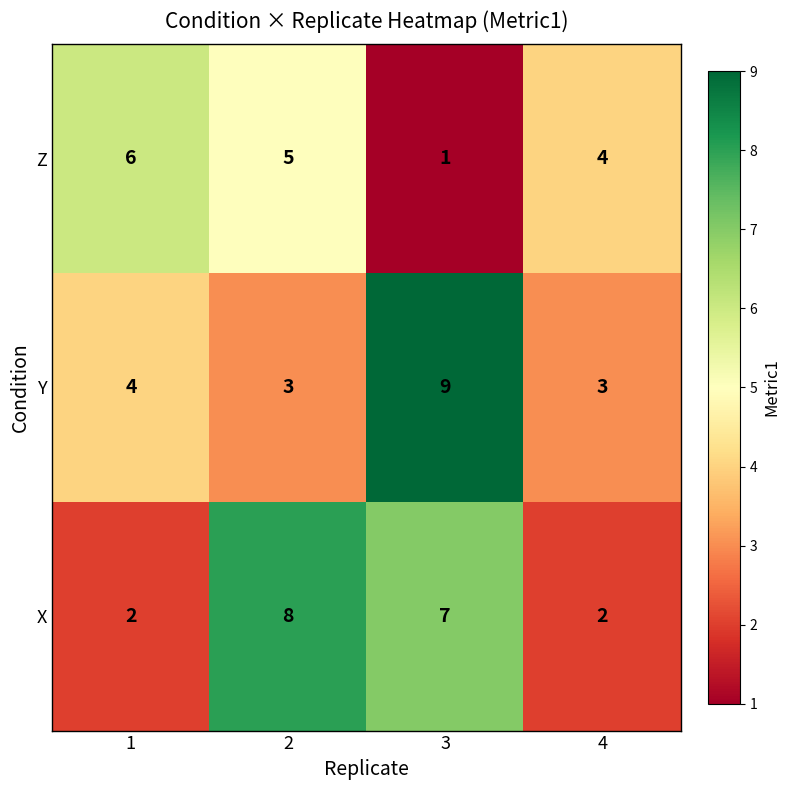

Which series changed the most between 3 and 4?

Y